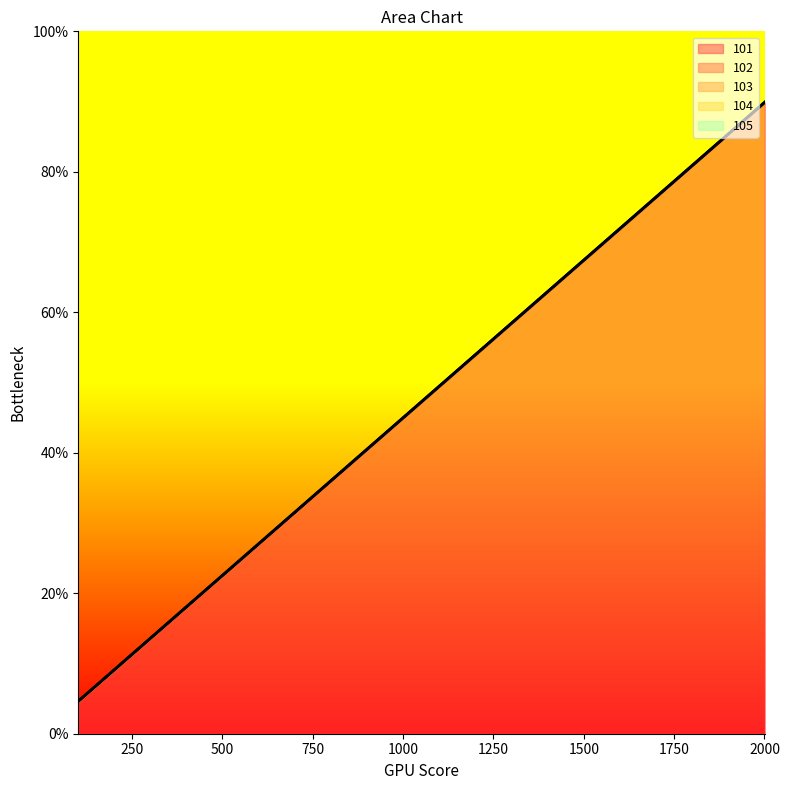

What is the approximate value of 103 at 601?

27.1